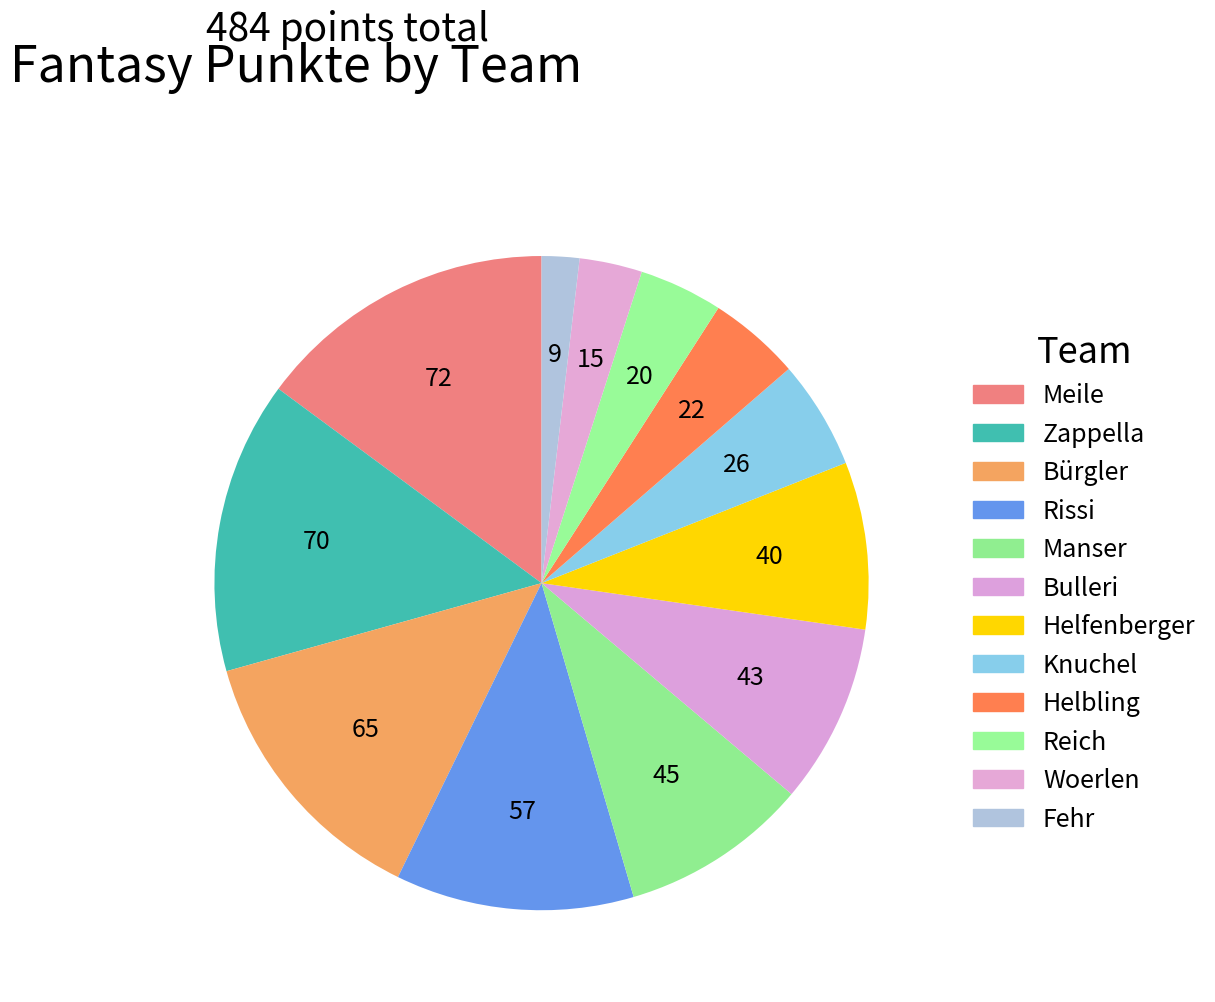

Is it true that Bürgler is 21% of the pie?

False